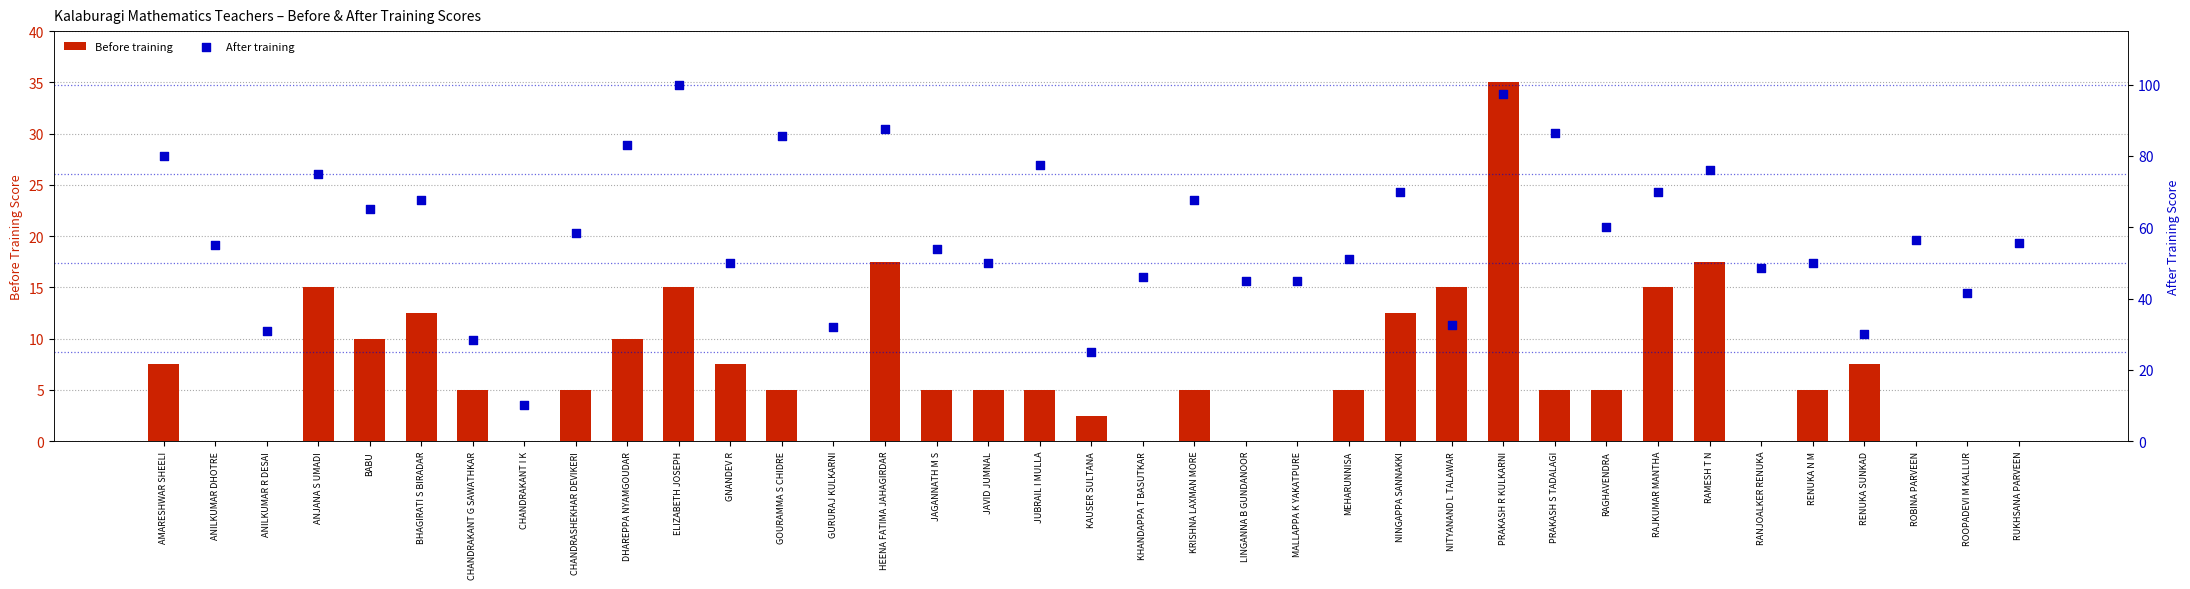

Which series has the largest total across all categories?

After training